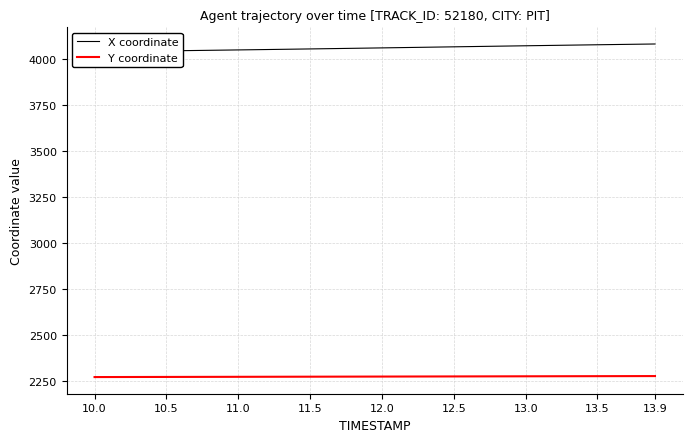

What is the maximum value for Y coordinate?

2275.7